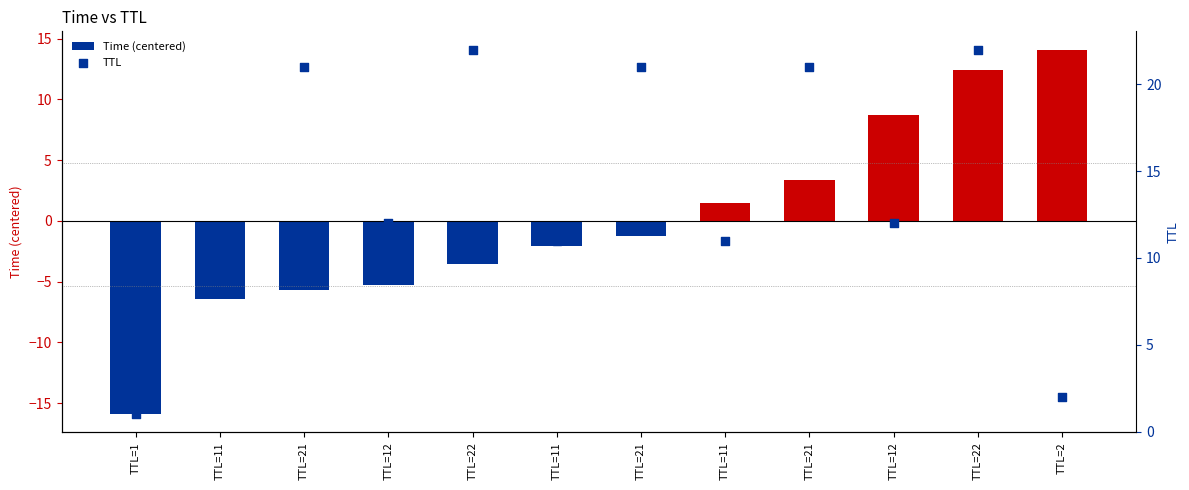

At how many categories does at least one series exceed 8?

11